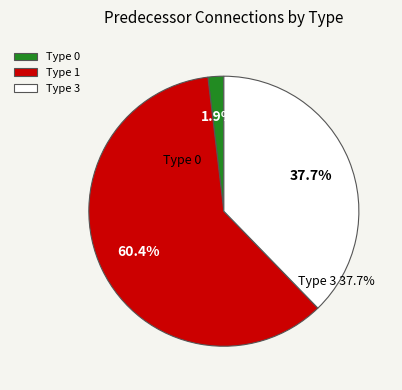

What percentage do Type 1 and Type 0 together represent?

62.3%